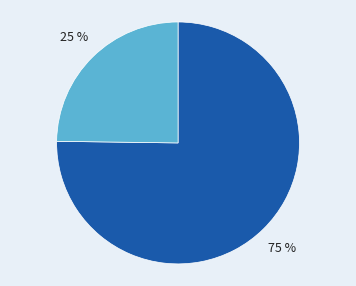

Does any single category account for the majority?

Yes